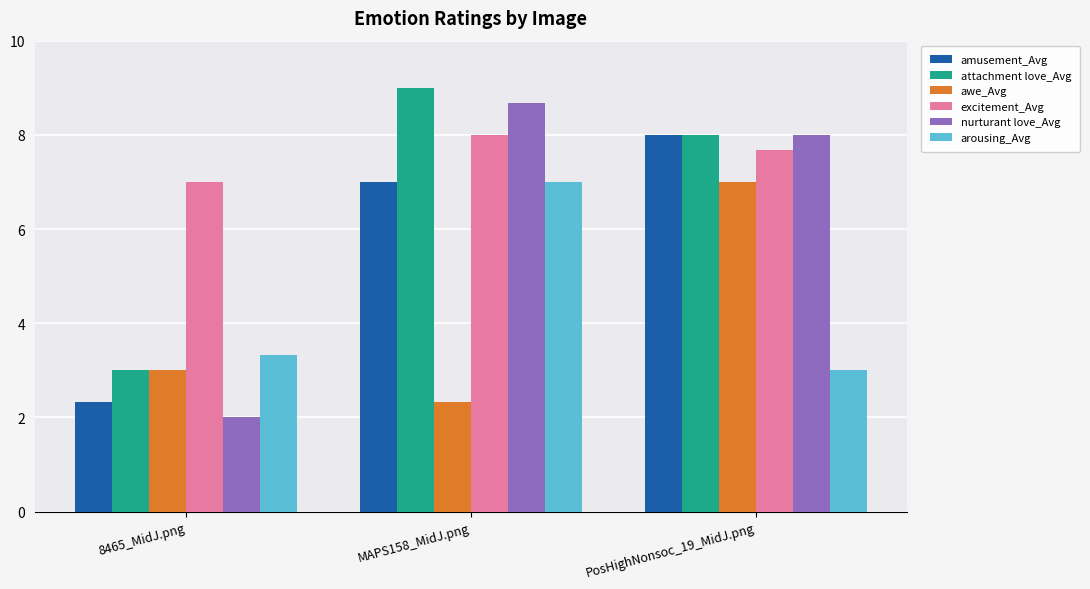

How many attachment love_Avg values are between 3 and 9?

3